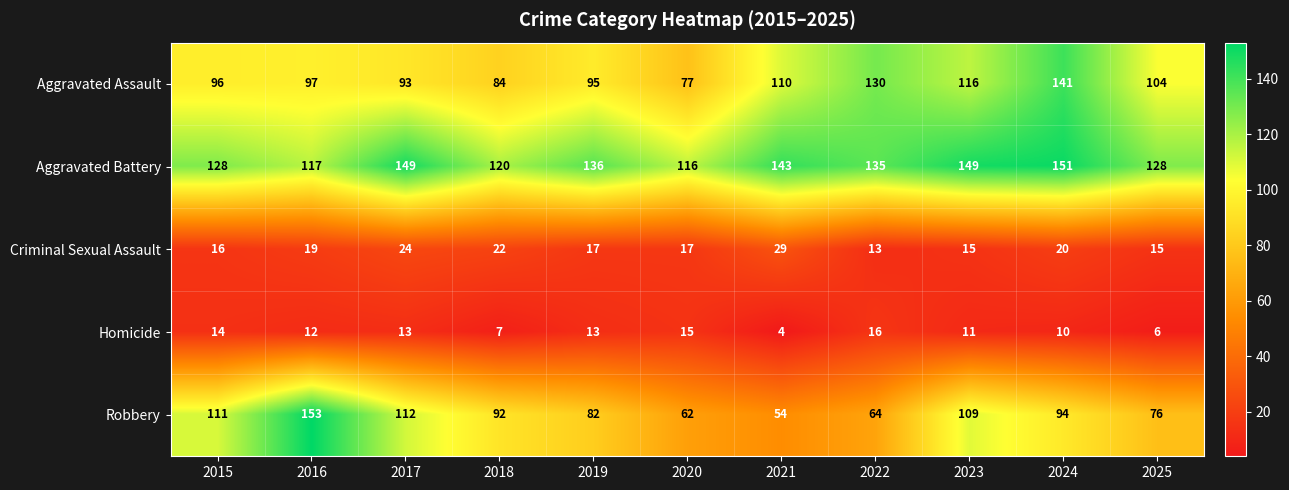

How many data points does each series have?

11